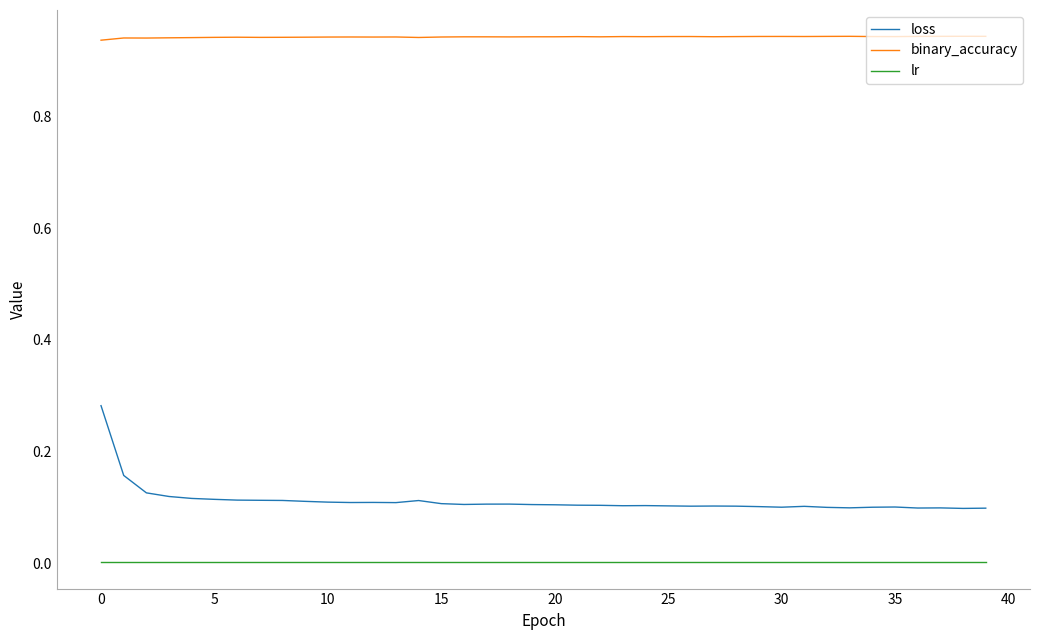

True or false: lr and binary_accuracy cross at least once.

False